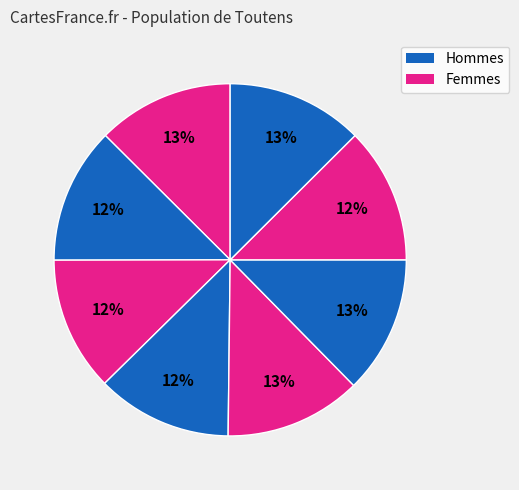

Count the number of slices in the pie.

8